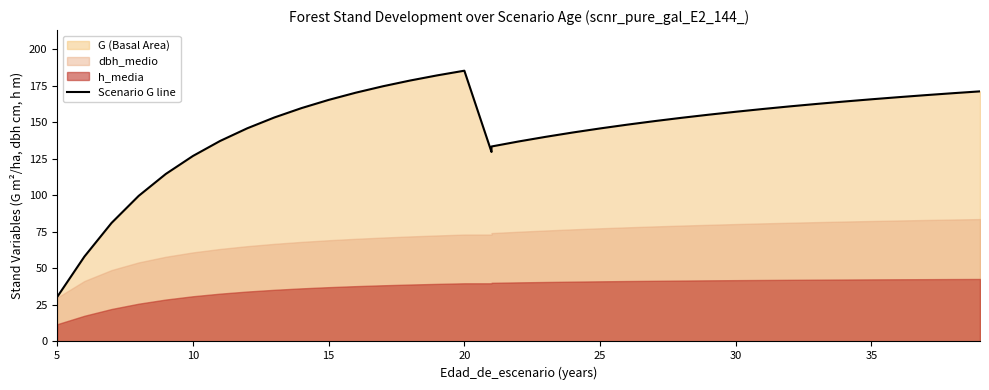

What is the sum of all values?

5275.3